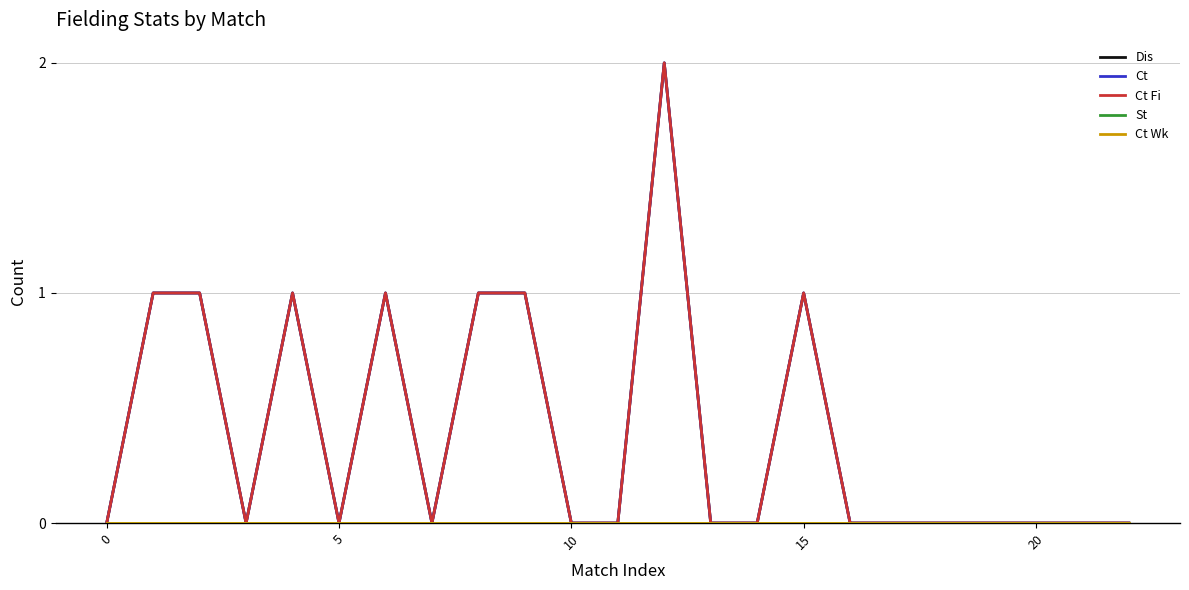

Which label corresponds to the largest value in the chart?

12